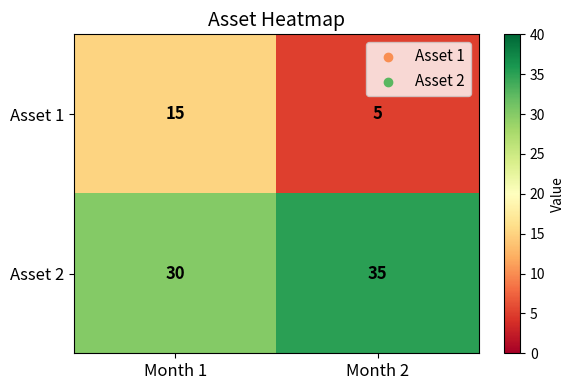

What is the maximum value shown in the chart?

35